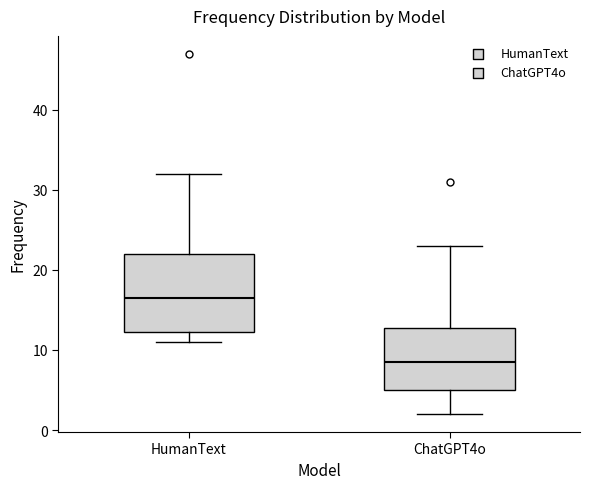

Reading left to right, transcribe this box plot: for each box, give where its median line is, the range the box spans, and where its two whiskers end, as read against the y-axis. The values are not printed on the chart, so give them approximately, as read against the axis.

HumanText: median 17, box 12 to 22, whiskers 11 to 32
ChatGPT4o: median 9, box 5 to 13, whiskers 2 to 23